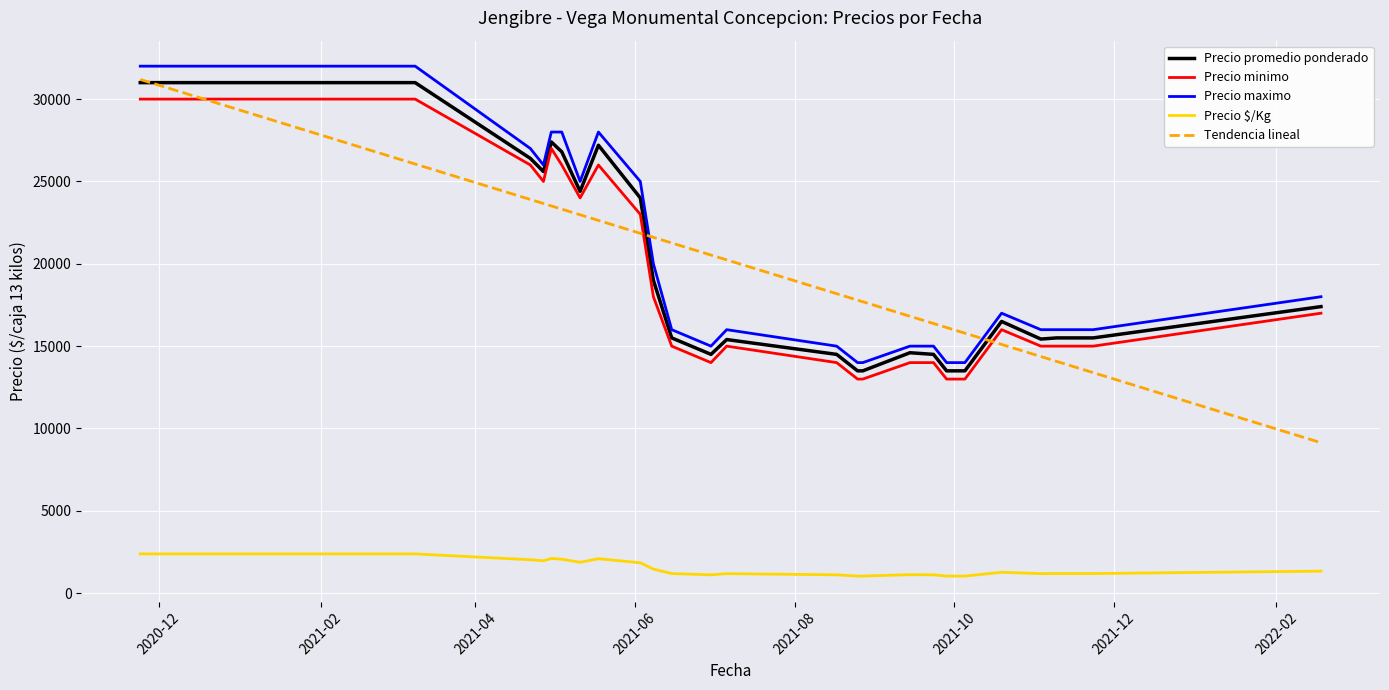

What is the lowest value of the Tendencia lineal series?

9136.6